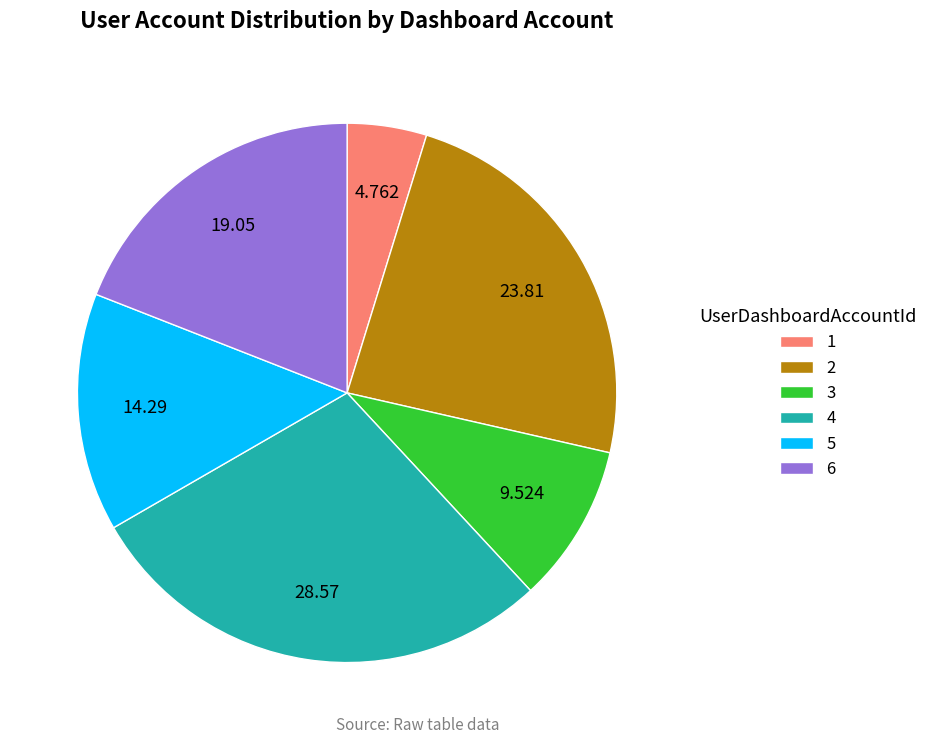

Does any single category account for the majority?

No